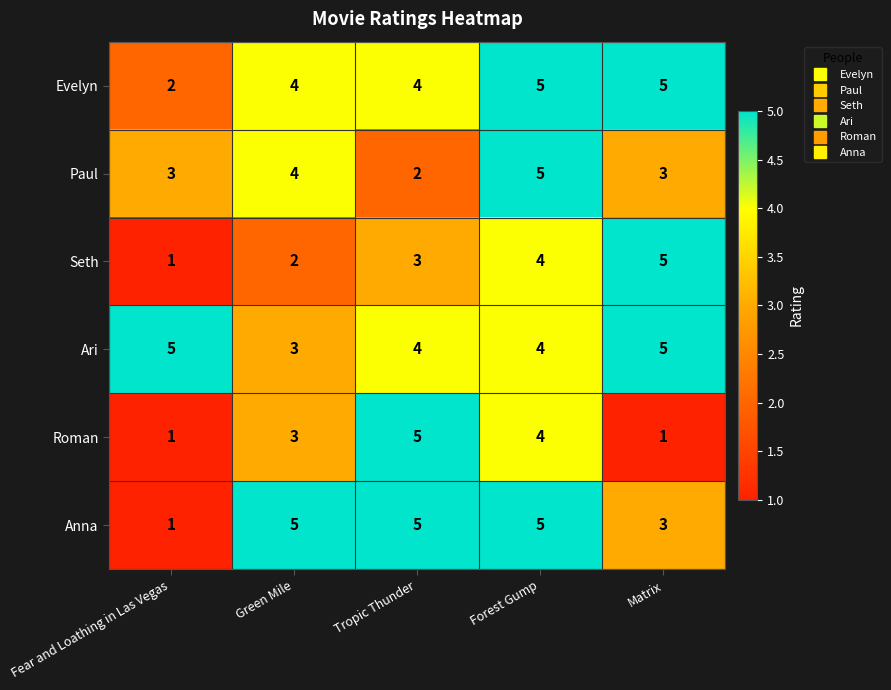

True or false: Roman has a value of 4 at Forest Gump.

True